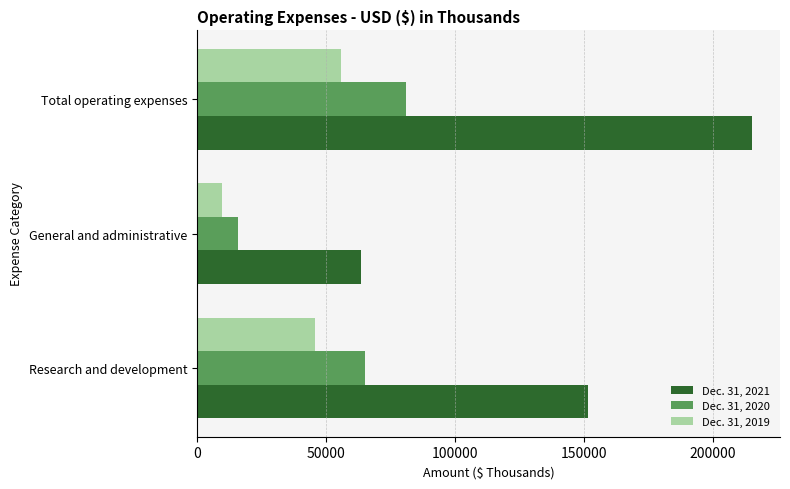

What is the spread (max minus min) of values at Research and development?

105552